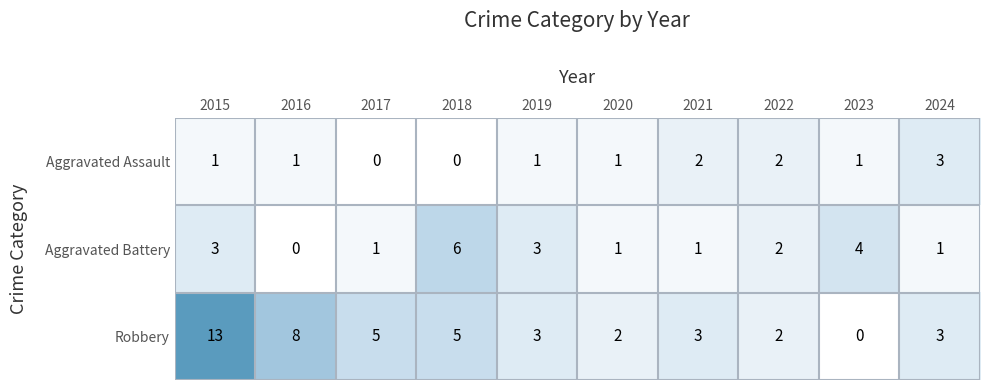

What is the highest value of the Aggravated Assault series?

3